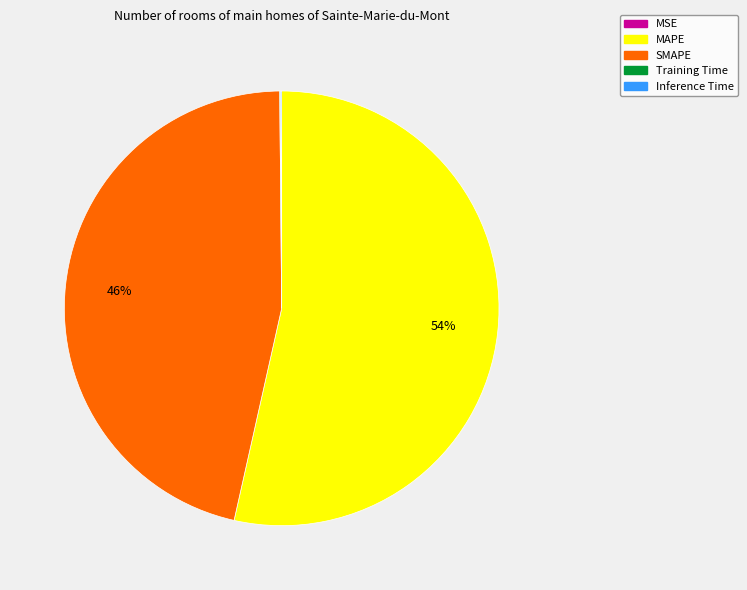

What is the largest slice in the pie chart?

MAPE